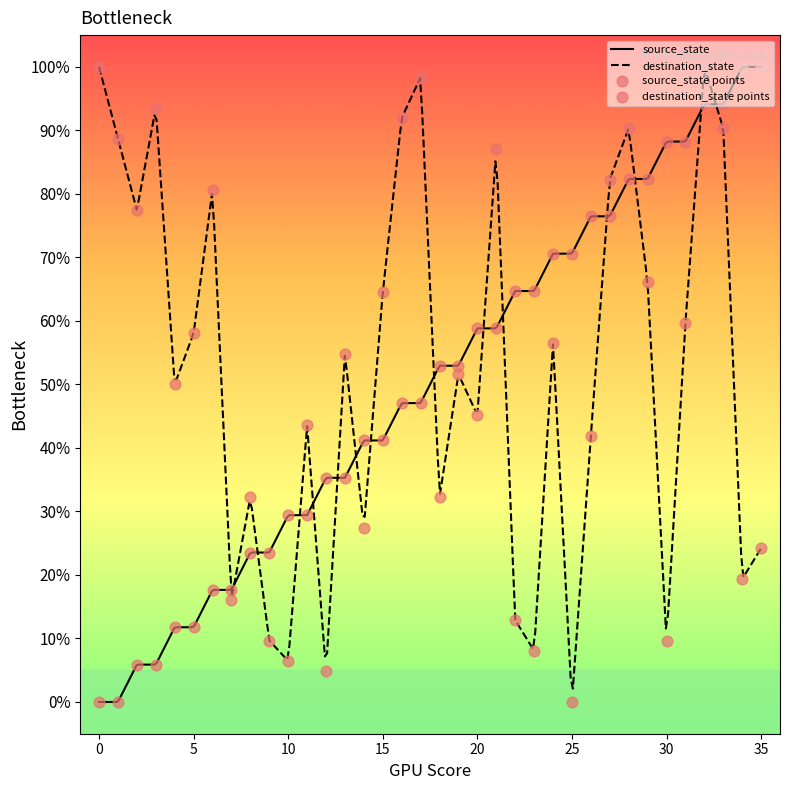

What are all the series names shown in the legend?

source_state, destination_state